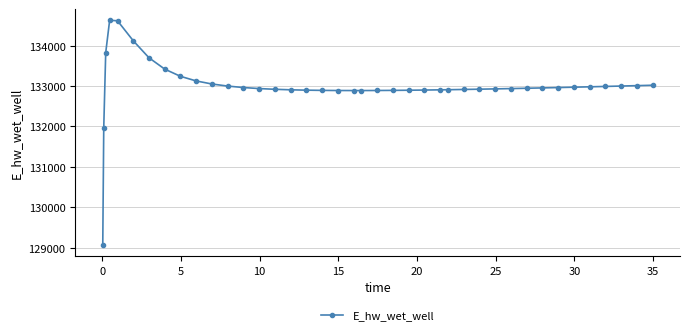

True or false: there are more than 0 points higher than both neighbors.

True